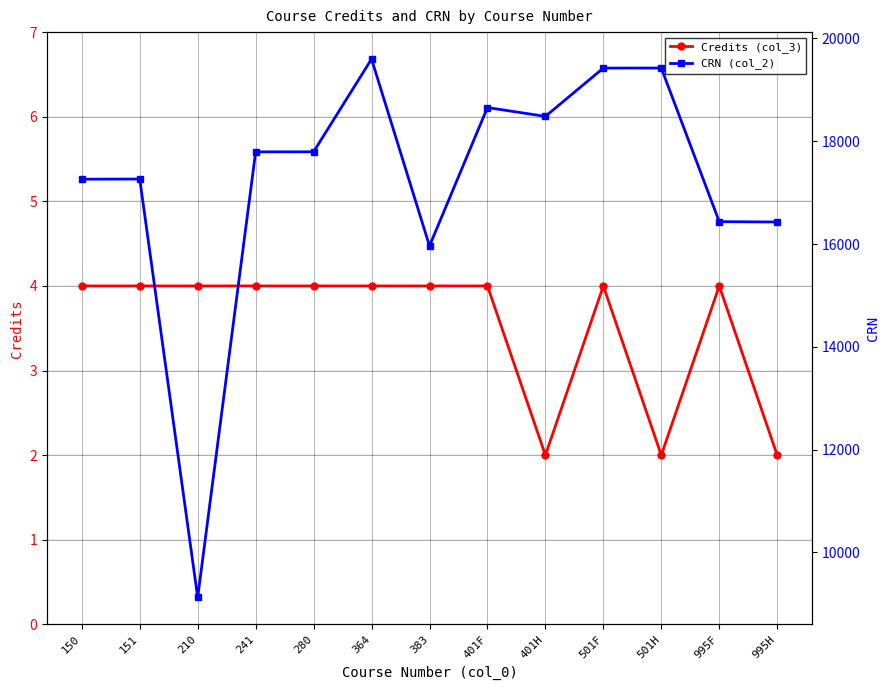

Which series changed the most between 364 and 501H?

CRN (col_2)